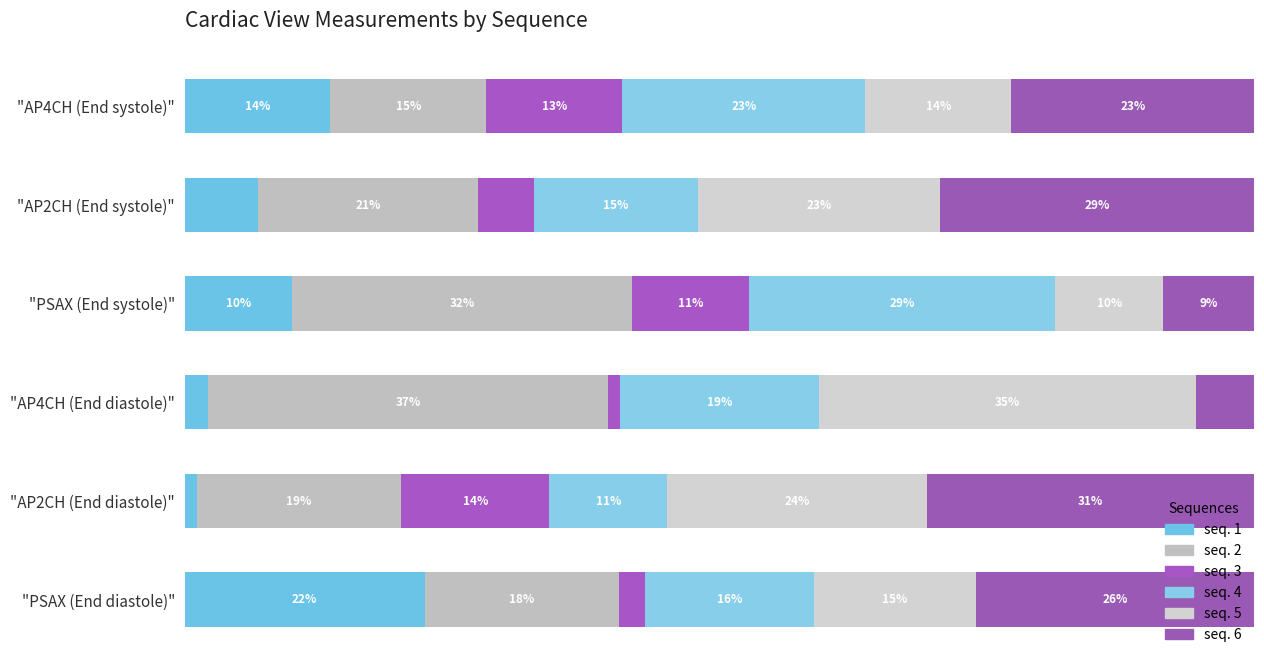

Reading right to left, list all the values displayed in this chart.

seq. 1: 22.4	1.2	2.2	10.1	6.9	13.6
seq. 2: 18.2	19.1	37.4	31.8	20.6	14.5
seq. 3: 2.4	13.9	1.1	10.9	5.2	12.7
seq. 4: 15.8	11.0	18.7	28.7	15.3	22.7
seq. 5: 15.2	24.3	35.2	10.1	22.6	13.6
seq. 6: 26.1	30.6	5.5	8.5	29.4	22.7